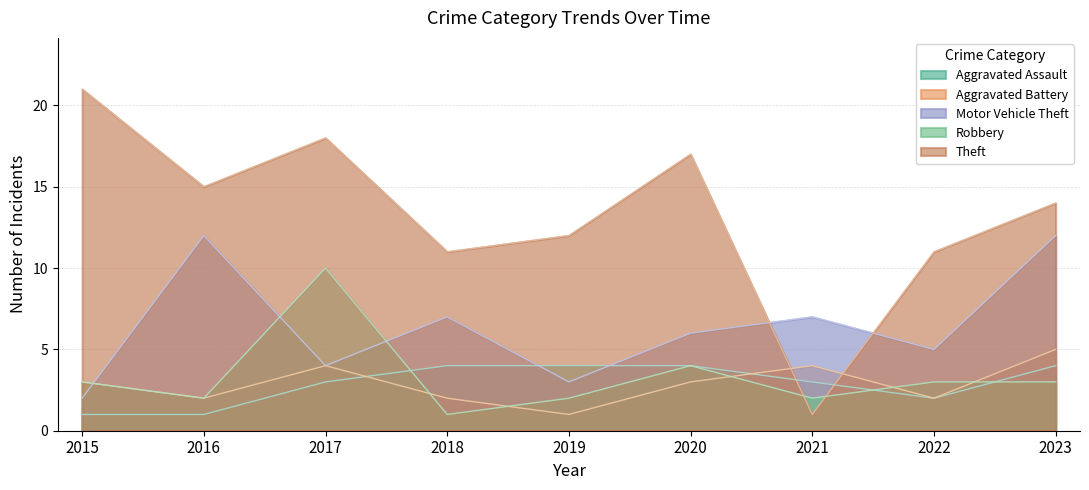

What is the total value across all series at 2023?

38